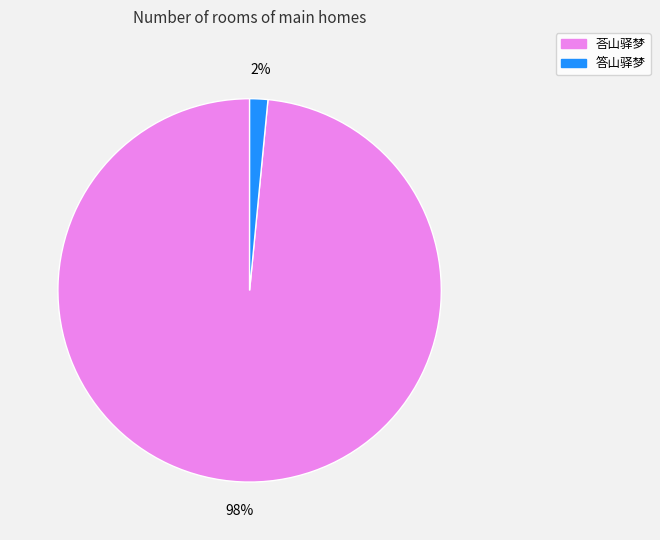

How many segments does this pie chart have?

2